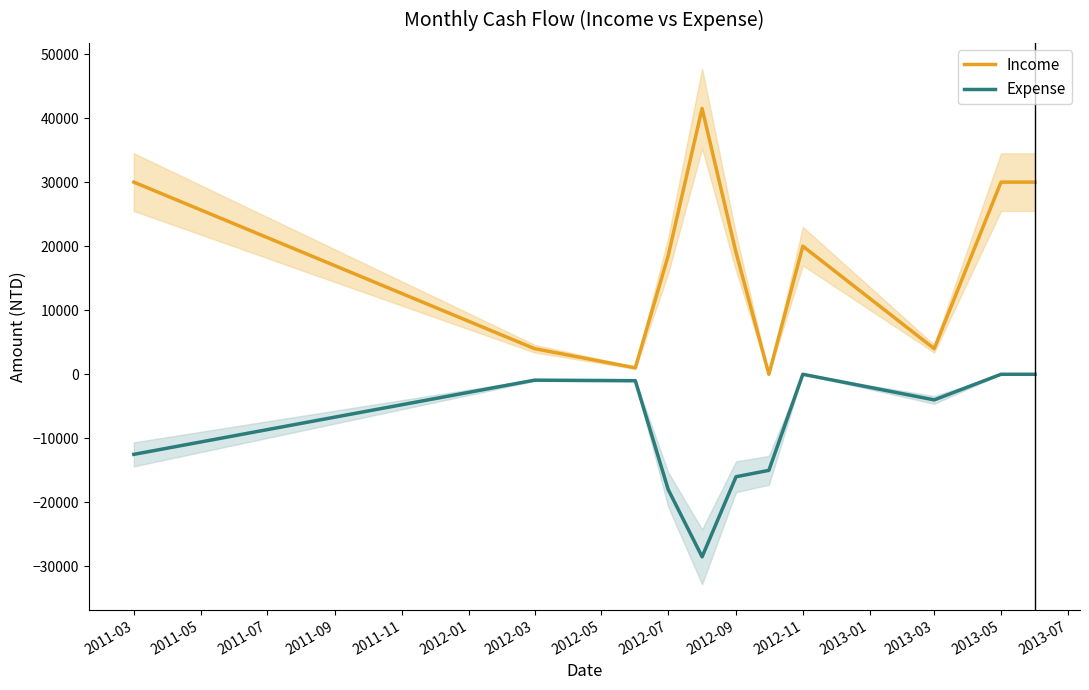

Is the value of Income at 2013-05 greater than the value of Expense at 2012-03?

Yes